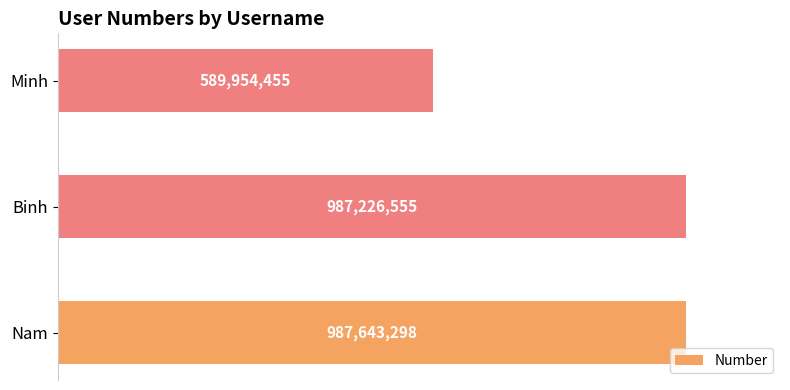

At which label is the value closest to 788798876?

Binh